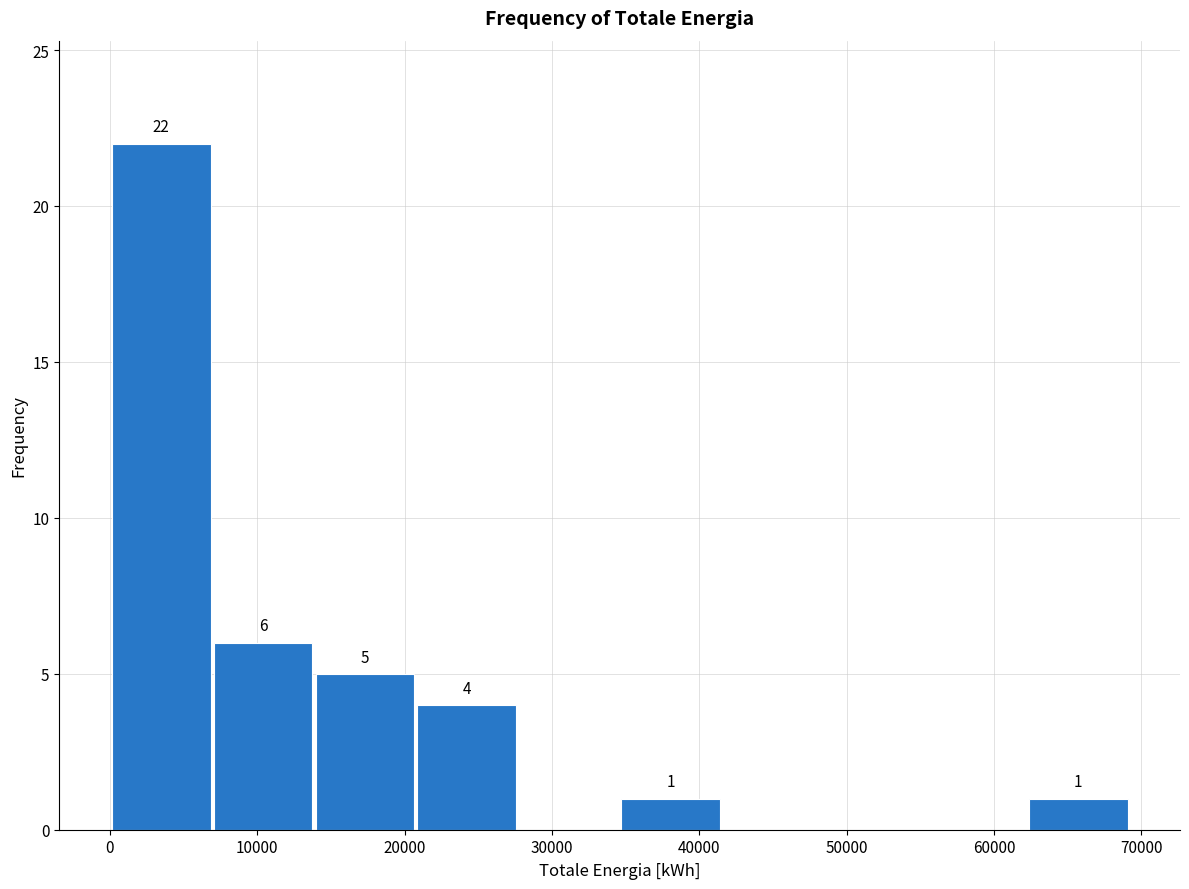

Which range on the x-axis has the tallest bar?

0 to 7000